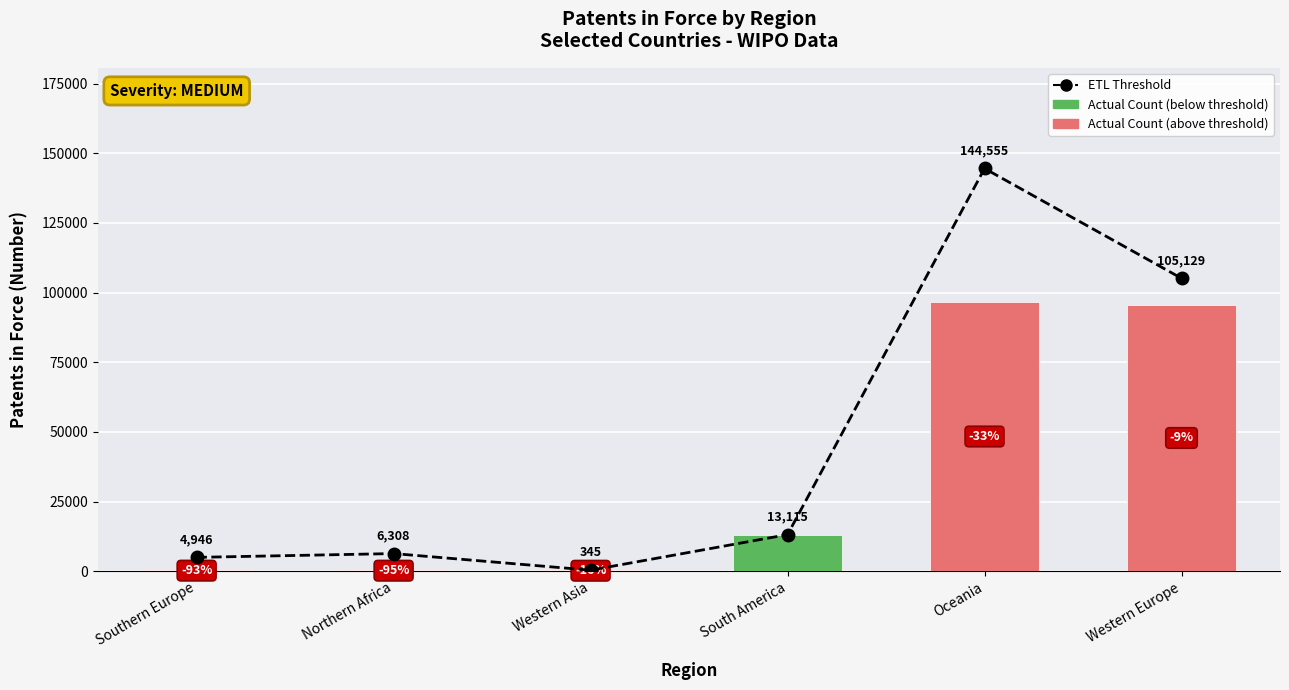

Rank the series by their average value, from highest to lowest.

ETL Threshold, Actual Count